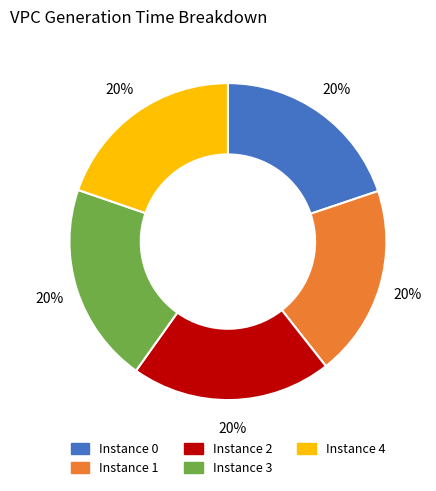

Is there any slice that represents more than half of the pie?

No